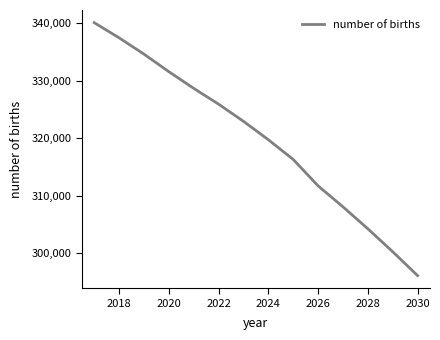

What is the difference between the maximum and minimum values?

43954.5